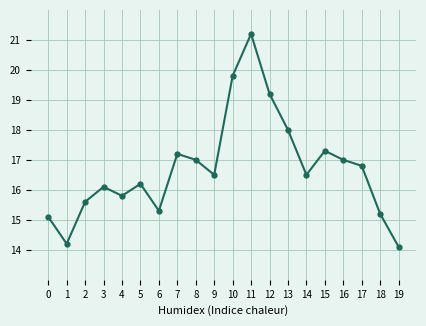

What is the sum of all values?

334.1